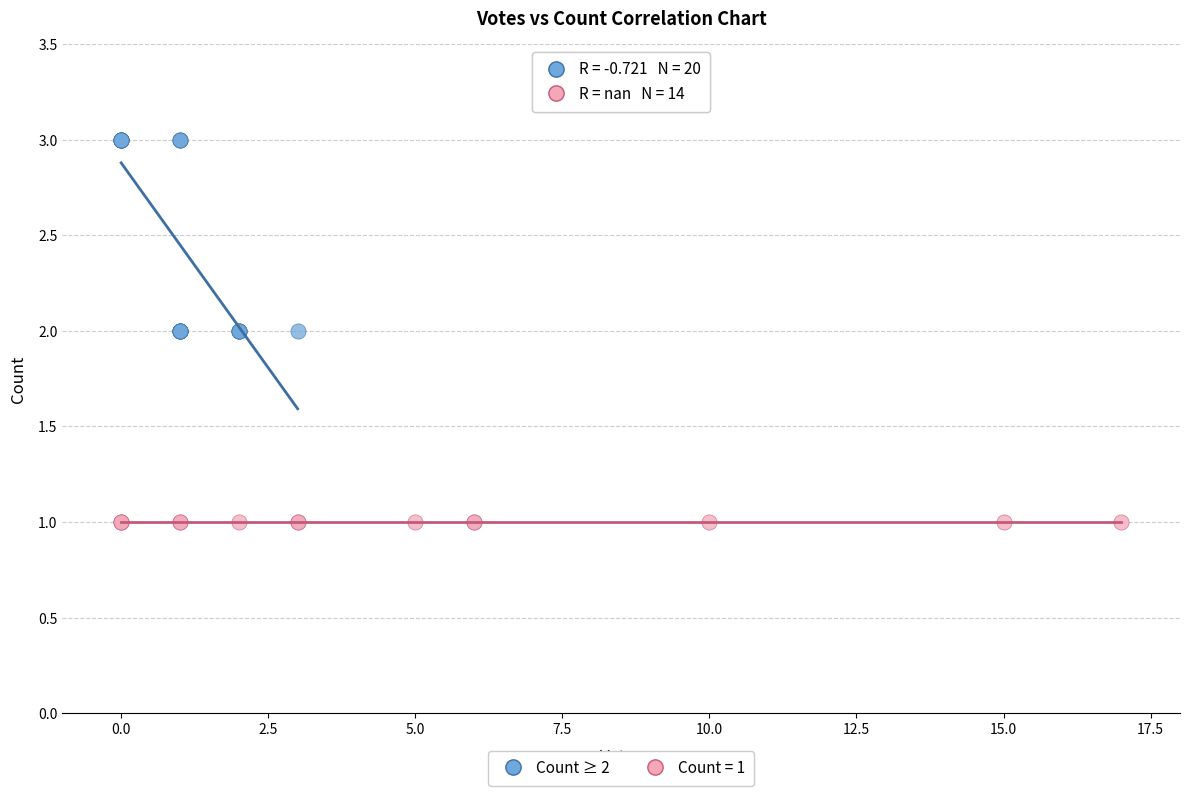

Which series contains the highest Y value?

Count ≥ 2